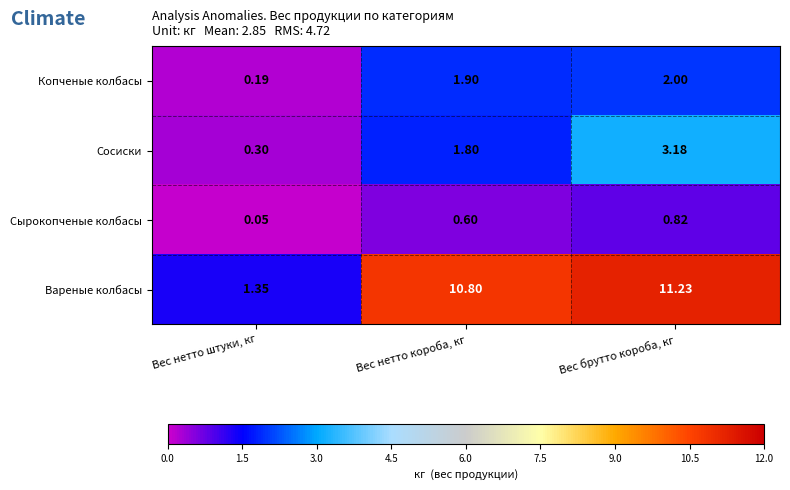

At which label does Сосиски reach its peak?

Вес брутто короба, кг